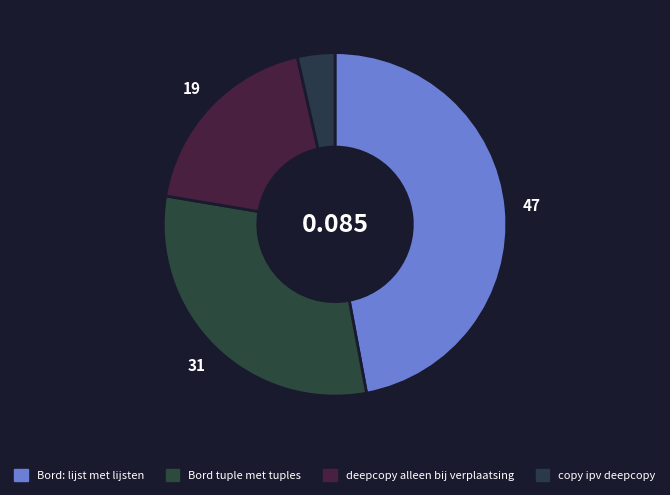

To the nearest percent, what percentage of the pie is Bord tuple met tuples?

31%